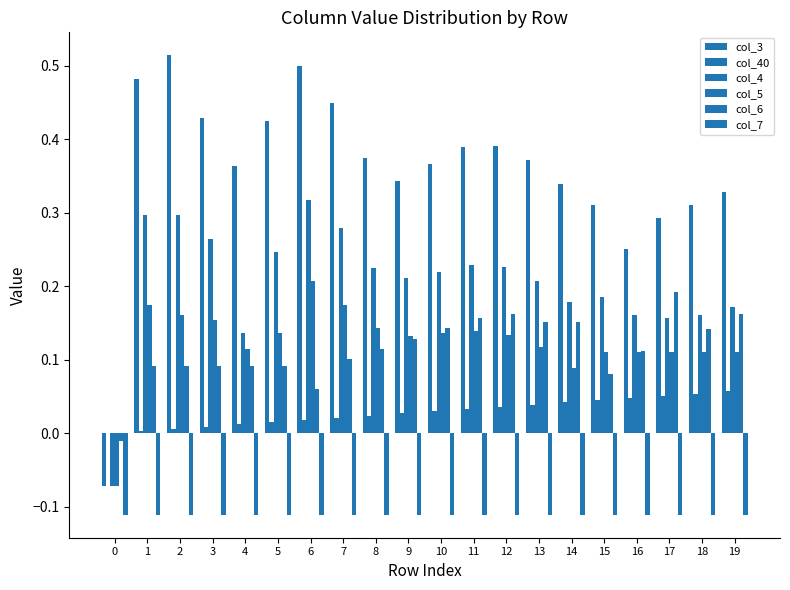

Does the chart contain stacked bars?

No